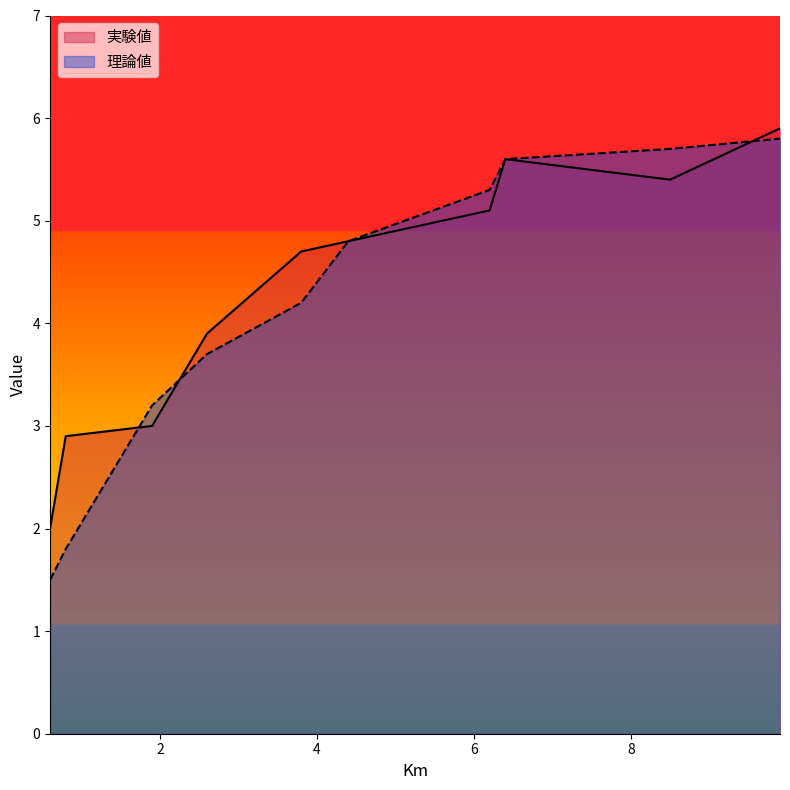

At which label does 理論値 reach its minimum?

0.6